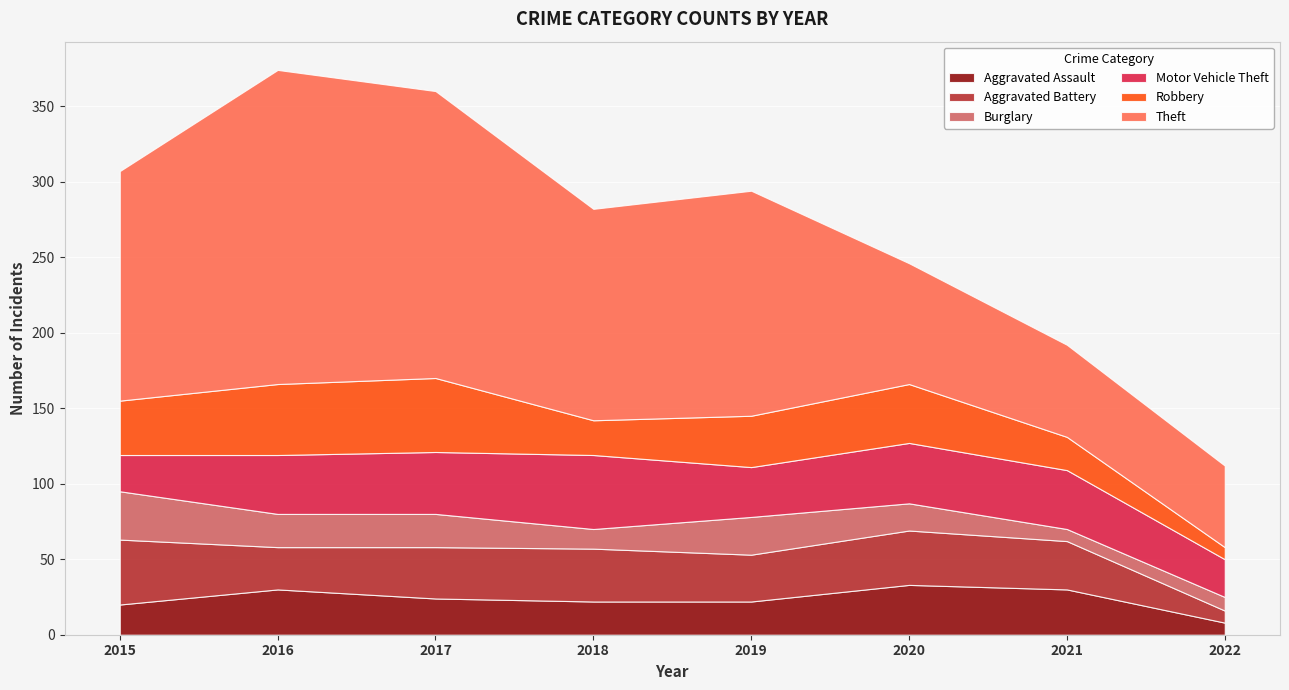

True or false: Theft and Aggravated Battery intersect in this chart.

False